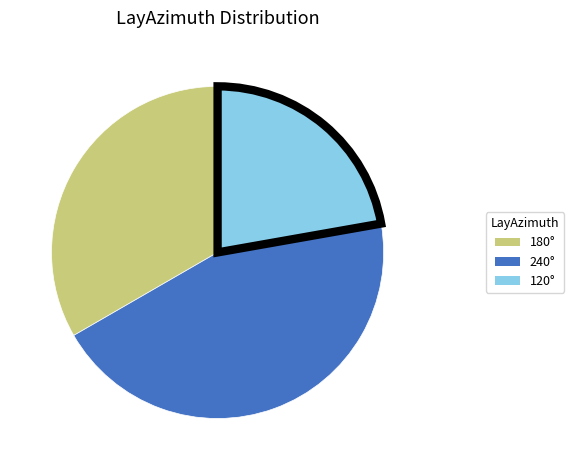

Is there any slice that represents more than half of the pie?

No